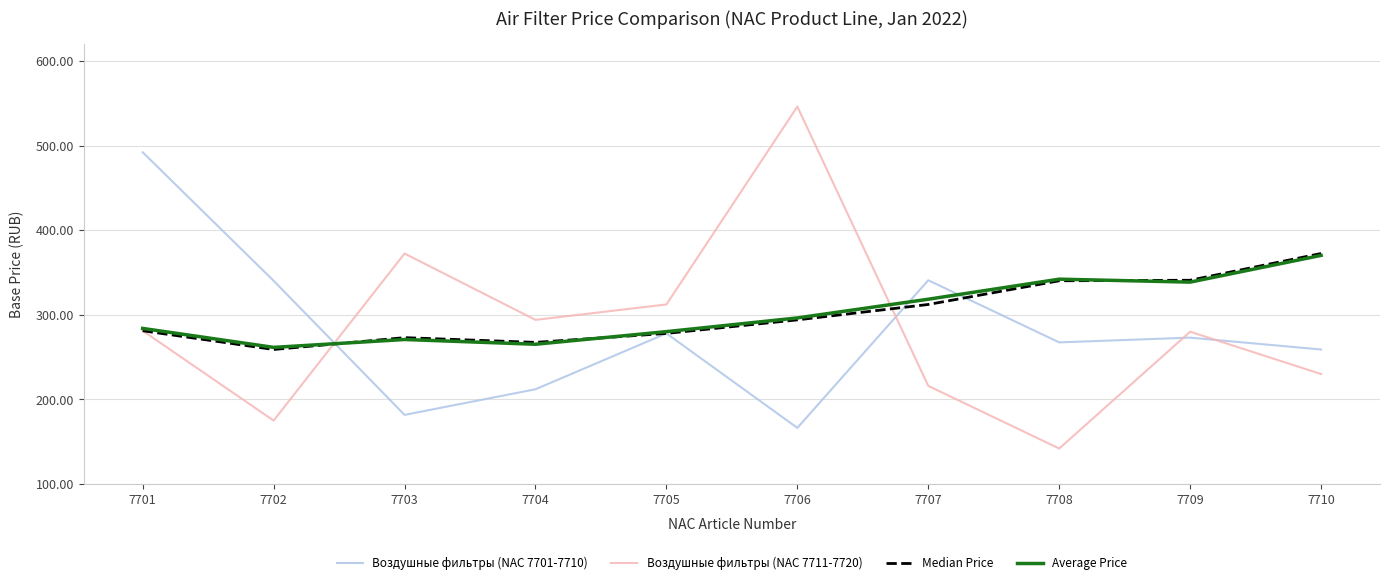

True or false: Воздушные фильтры (NAC 7711-7720) has more than 2 points higher than both neighbors.

True